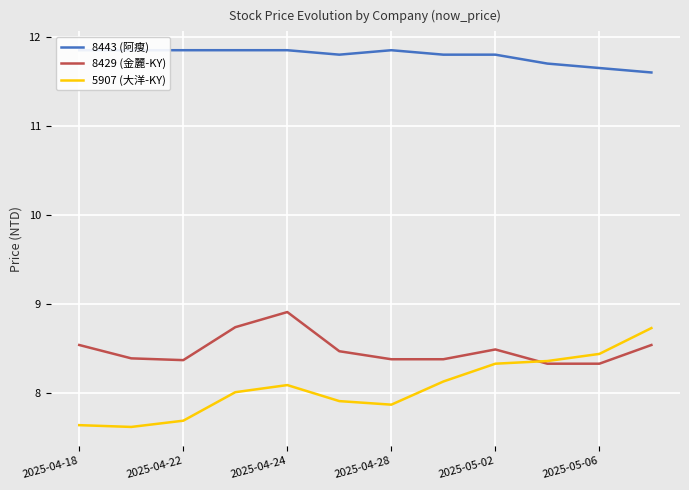

What is the approximate value of 8429 (金麗-KY) at 2025-04-24?

8.9